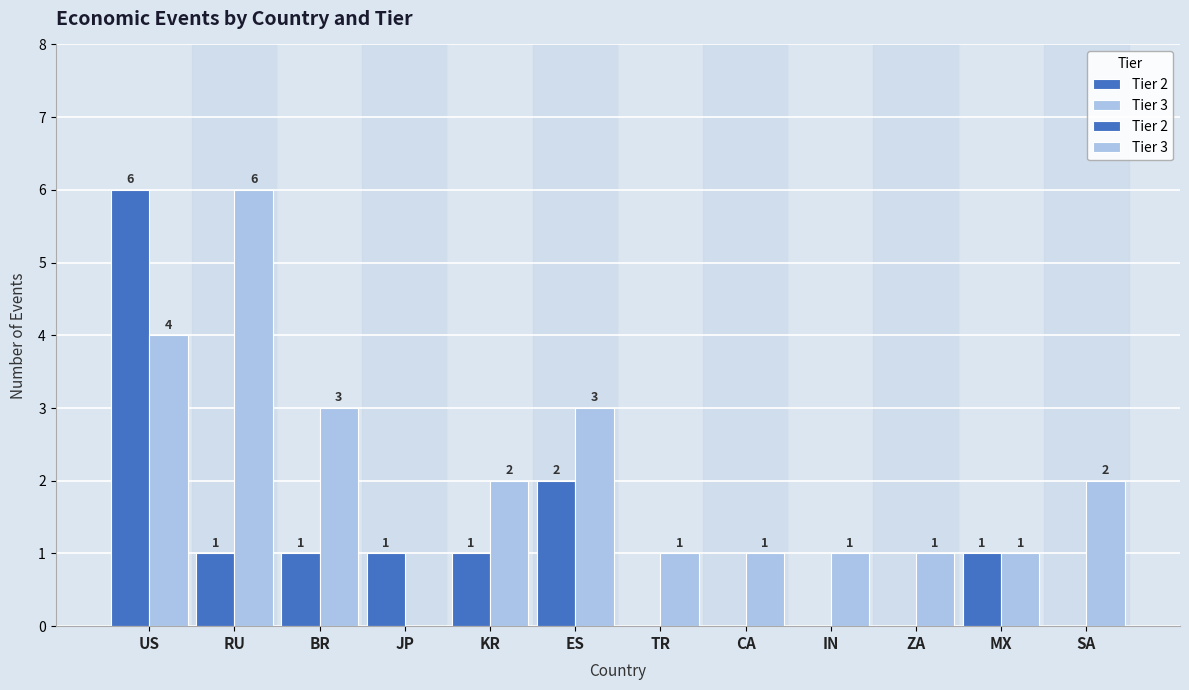

What is the average value of the Tier 2 series?

1